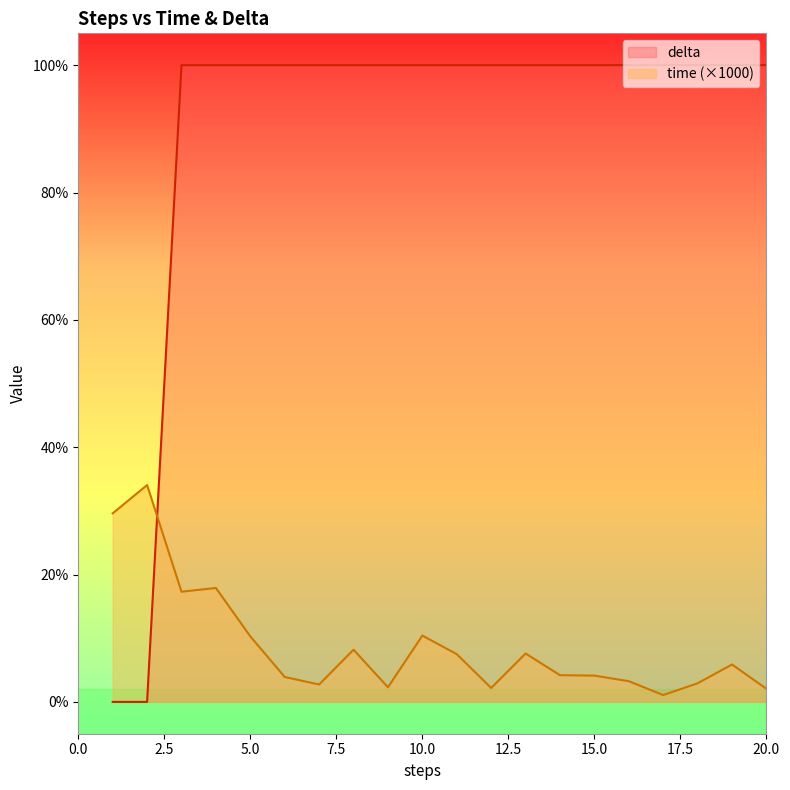

Reading left to right, list all the values displayed in this chart.

time: 29.6	34.1	17.3	17.9	10.3	3.9	2.7	8.2	2.3	10.4	7.5	2.2	7.6	4.2	4.1	3.2	1.1	2.9	5.9	2.0
delta: 0.0	0.0	100.0	100.0	100.0	100.0	100.0	100.0	100.0	100.0	100.0	100.0	100.0	100.0	100.0	100.0	100.0	100.0	100.0	100.0